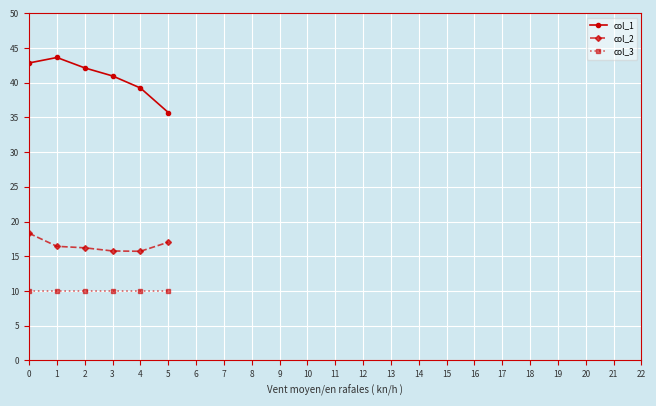

Count the number of categories in the chart.

6